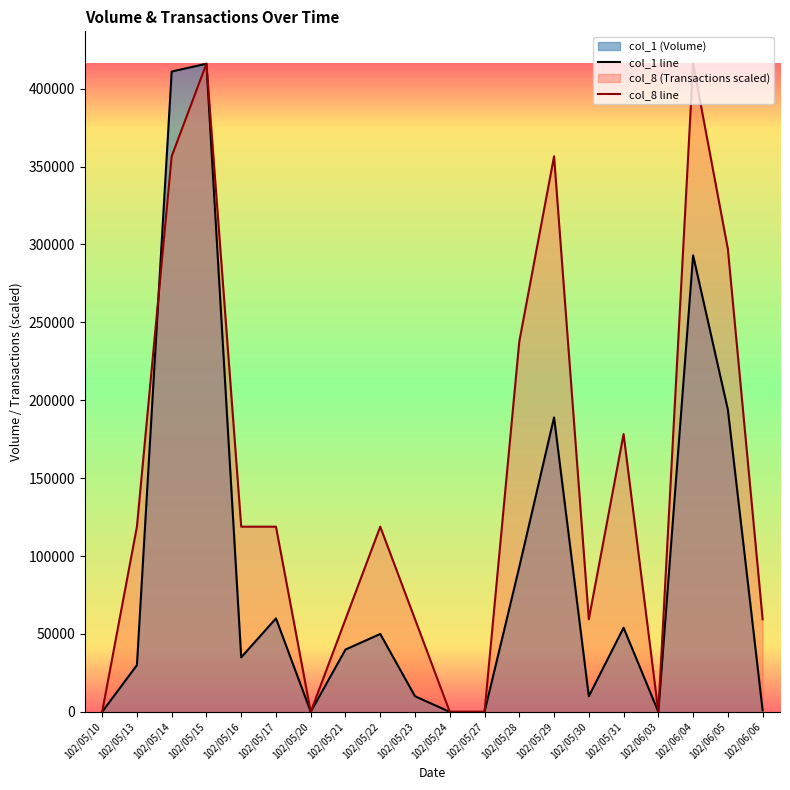

How many values in the col_1 series exceed 40000?

9